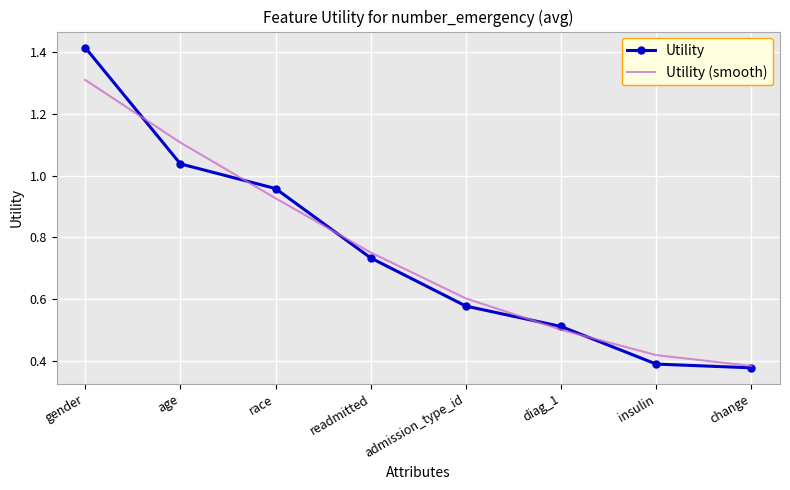

Which label corresponds to the largest value in the chart?

gender